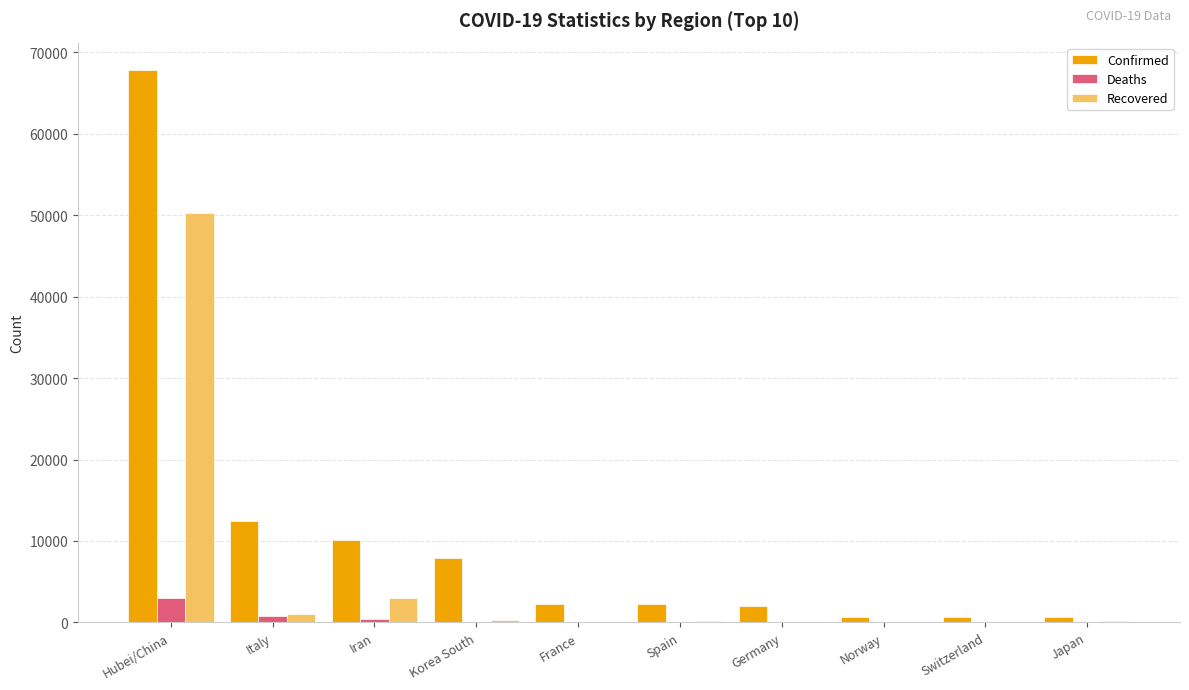

What is the sum of all Deaths values?

4504